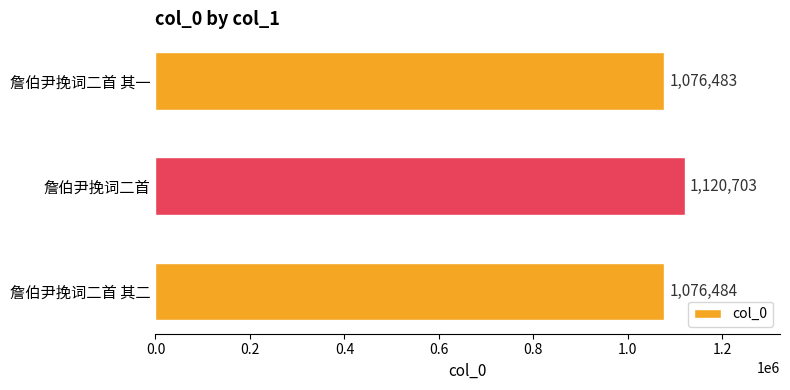

Reading bottom to top, list all the values displayed in this chart.

詹伯尹挽词二首 其二=1076484	詹伯尹挽词二首=1120703	詹伯尹挽词二首 其一=1076483